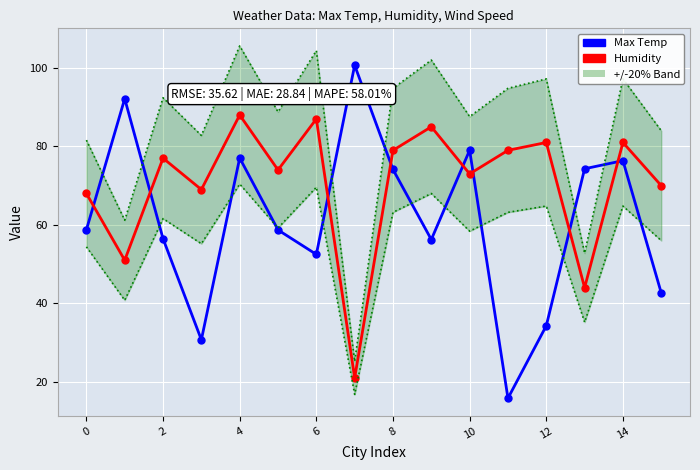

Is it true that Humidity equals 79.0 at 8?

True